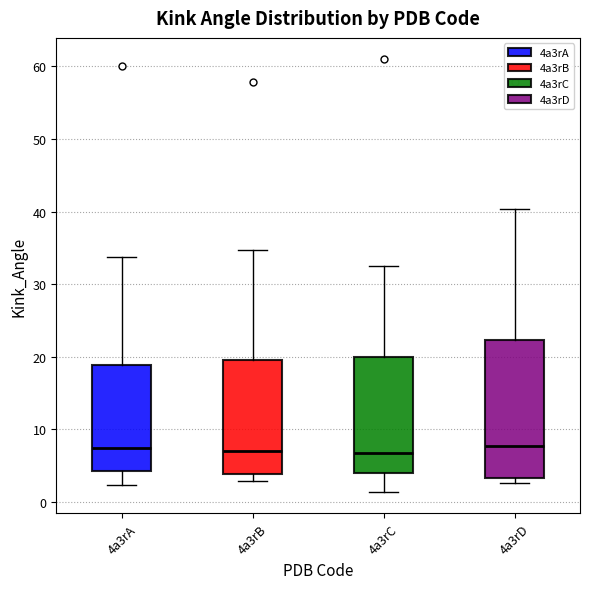

Where does the median line of the box for 4a3rA sit on the y-axis? The values are not printed on the chart, so give them approximately, as read against the axis.

7